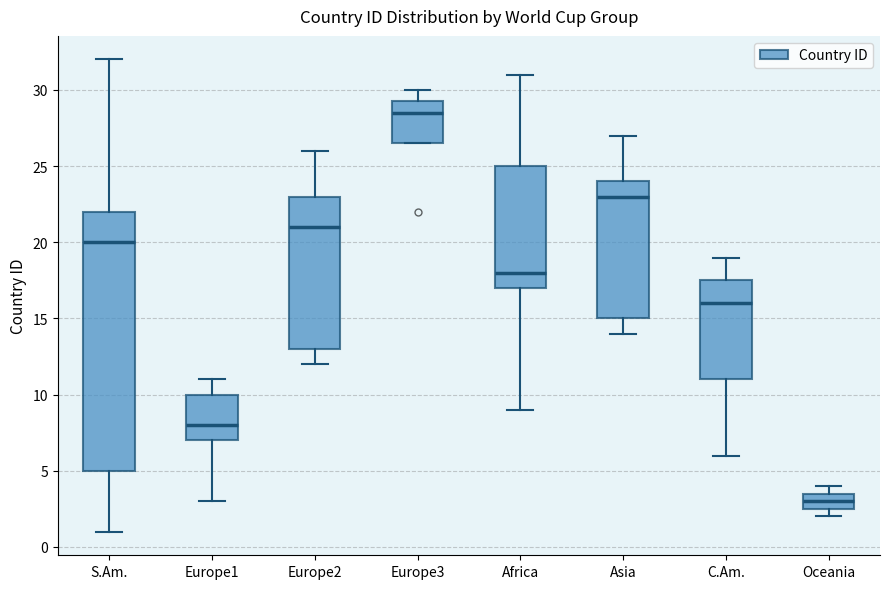

Reading left to right, transcribe this box plot: for each box, give where its median line is, the range the box spans, and where its two whiskers end, as read against the y-axis. The values are not printed on the chart, so give them approximately, as read against the axis.

S.Am.: median 20.0, box 5.0 to 22.0, whiskers 1.0 to 32.0
Europe1: median 8.0, box 7.0 to 10.0, whiskers 3.0 to 11.0
Europe2: median 21.0, box 13.0 to 23.0, whiskers 12.0 to 26.0
Europe3: median 28.5, box 26.5 to 29.5, whiskers 26.5 to 30.0
Africa: median 18.0, box 17.0 to 25.0, whiskers 9.0 to 31.0
Asia: median 23.0, box 15.0 to 24.0, whiskers 14.0 to 27.0
C.Am.: median 16.0, box 11.0 to 17.5, whiskers 6.0 to 19.0
Oceania: median 3.0, box 2.5 to 3.5, whiskers 2.0 to 4.0